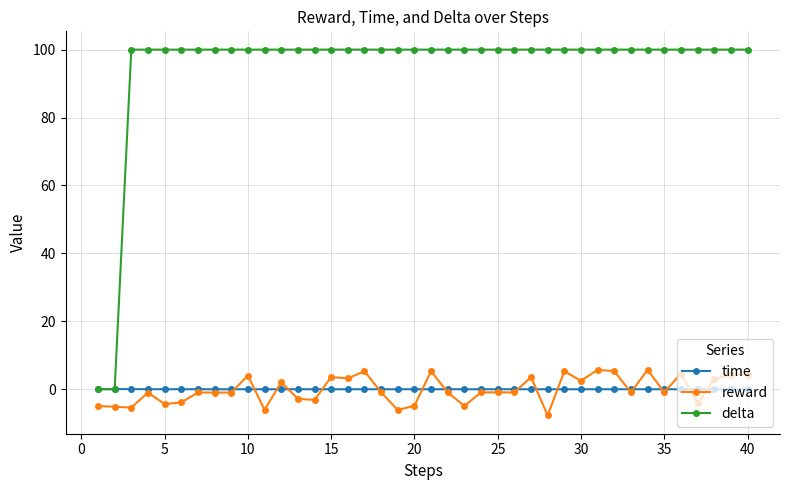

At how many categories does at least one series exceed 86?

38